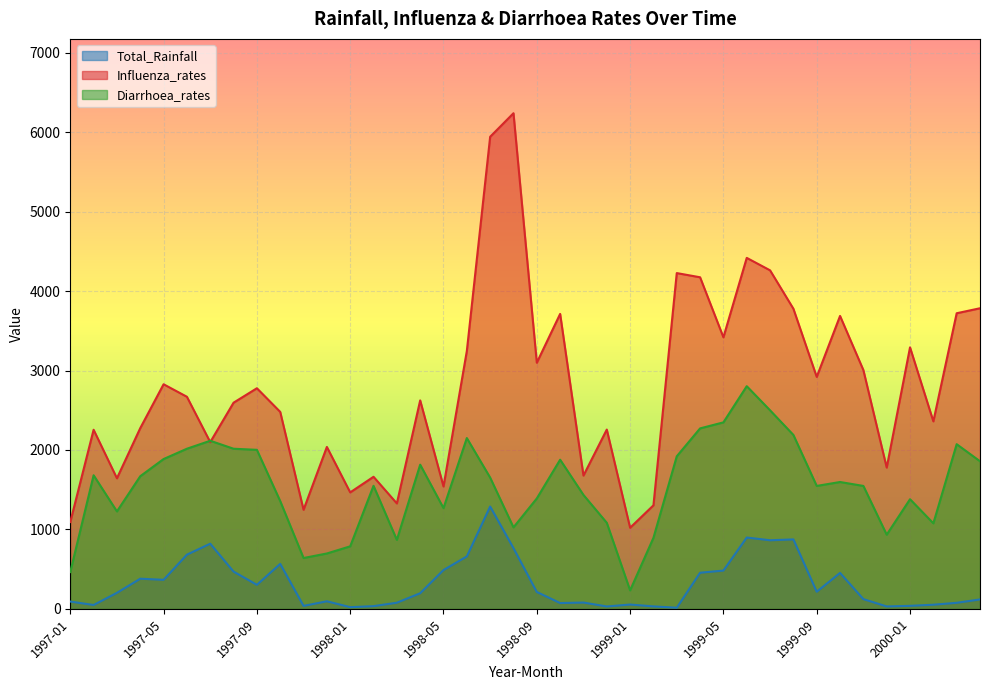

What is the value of the Influenza_rates point at the 24th from the left?

2256.1